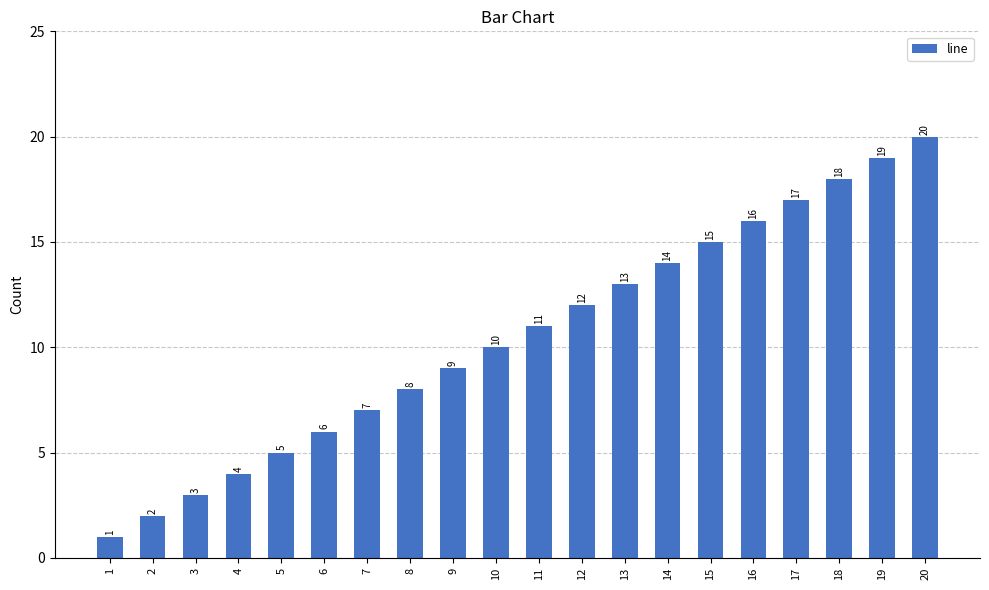

Rank the categories by value from highest to lowest.

20, 19, 18, 17, 16, 15, 14, 13, 12, 11, 10, 9, 8, 7, 6, 5, 4, 3, 2, 1